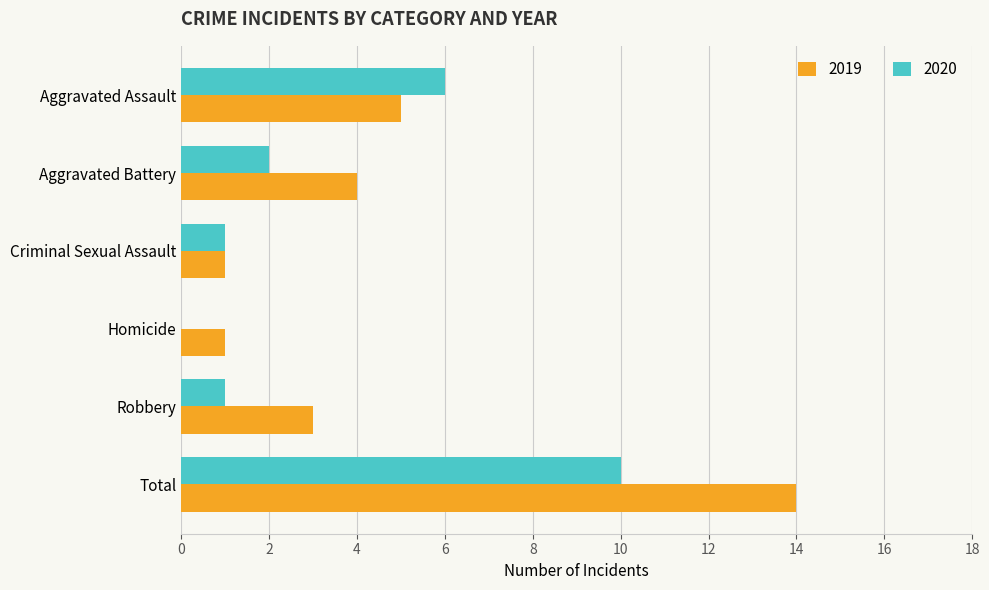

Between Aggravated Battery and Total, which series saw the biggest shift?

2019